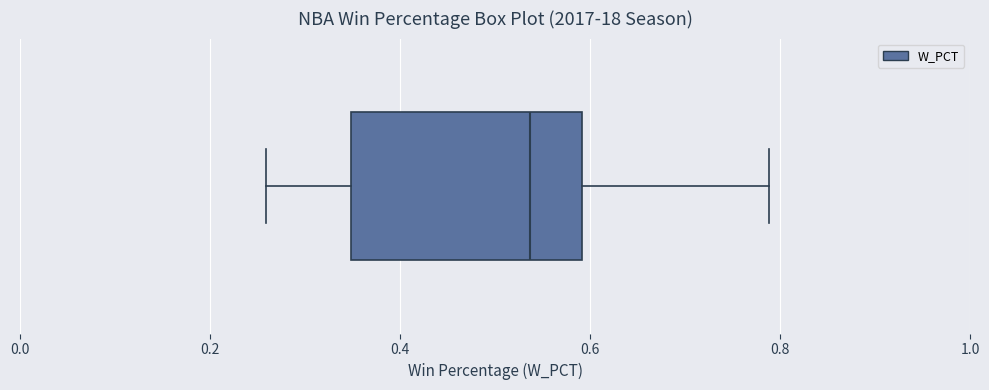

Transcribe this box plot: give where the median line is, the range the box spans, and where the two whiskers end, as read against the x-axis. The values are not printed on the chart, so give them approximately, as read against the axis.

median 0.54, box 0.34 to 0.60, whiskers 0.26 to 0.78